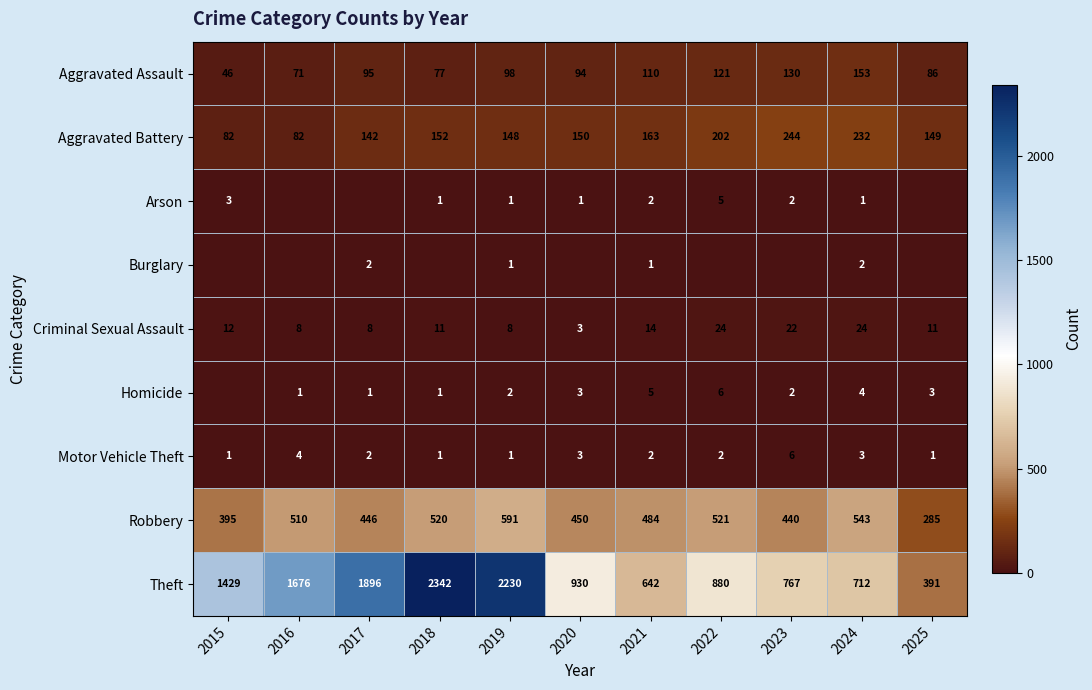

What is the total value across all series at 2019?

3080